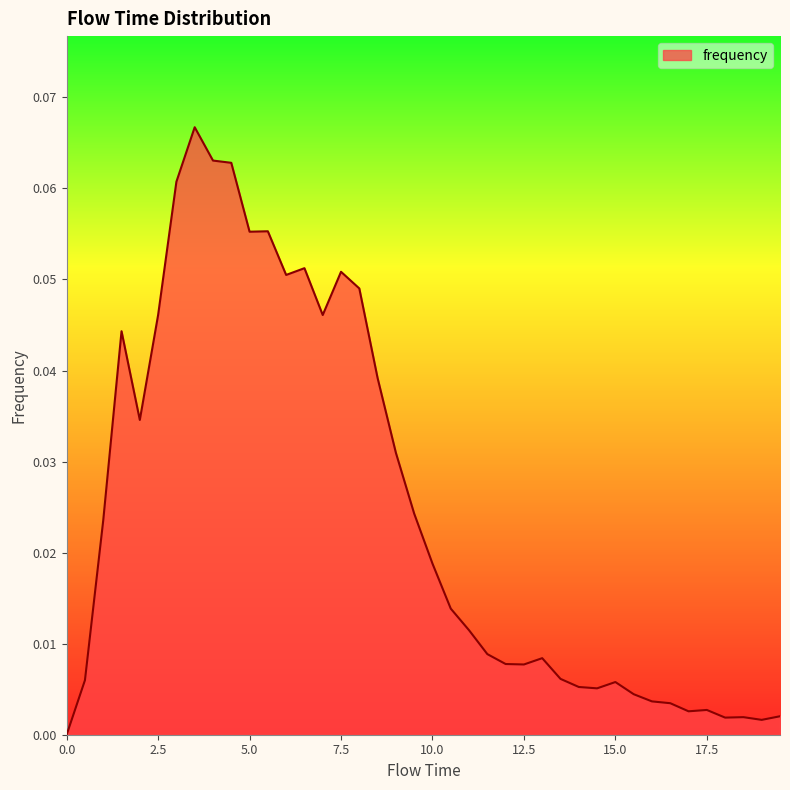

What is the greatest value displayed?

0.1